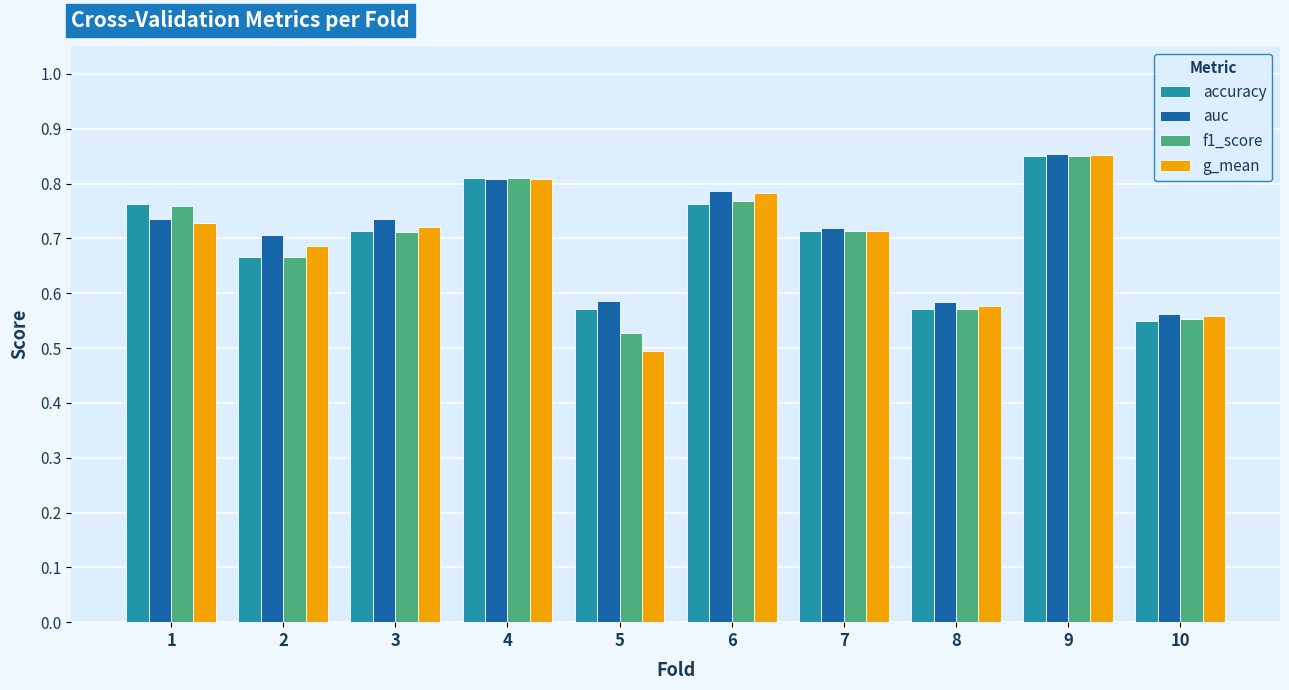

How many groups of bars are there?

10